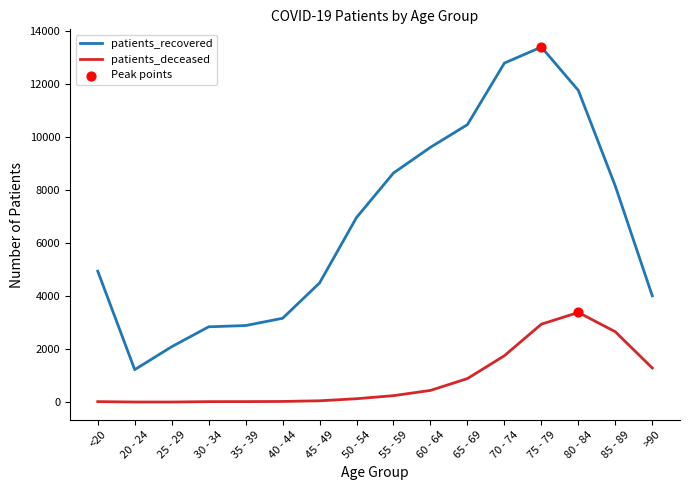

At which category is the sum across all series the highest?

75 - 79